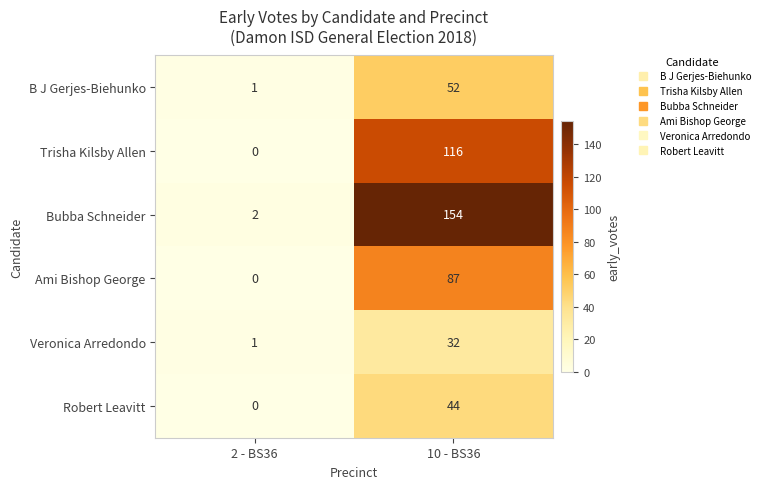

What is the sum of the B J Gerjes-Biehunko values at 2 - BS36 and 10 - BS36?

53